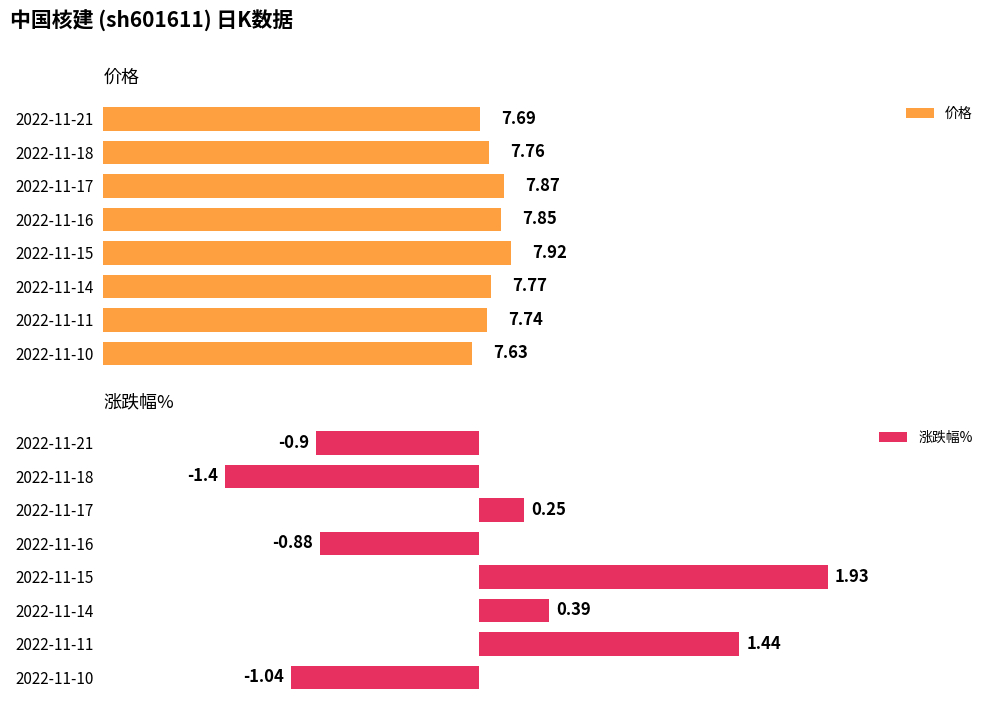

Rank the categories by 价格 value from lowest to highest.

2022-11-10, 2022-11-21, 2022-11-11, 2022-11-18, 2022-11-14, 2022-11-16, 2022-11-17, 2022-11-15